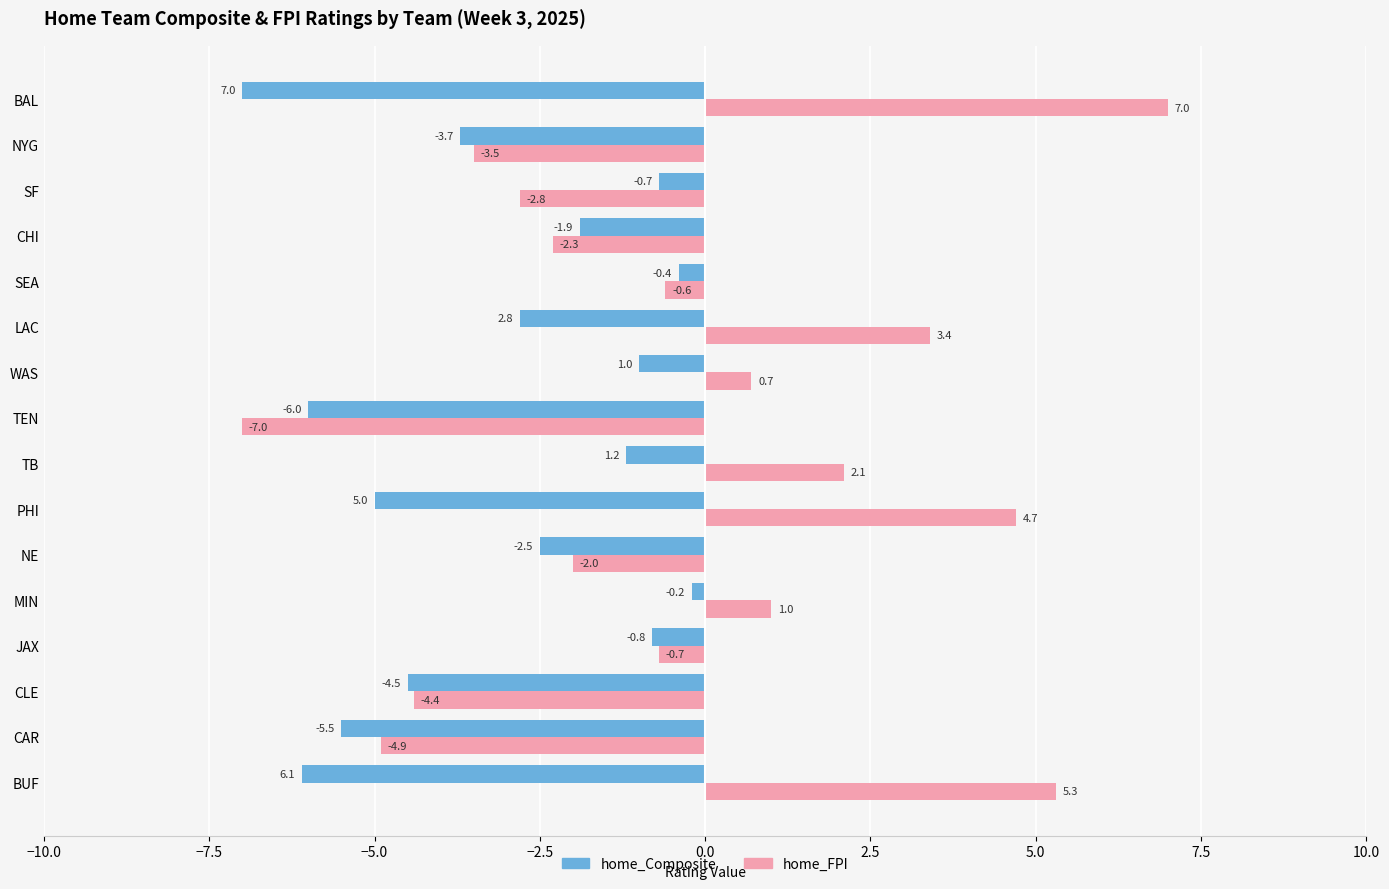

Is it true that home_Composite equals -6.7 at PHI?

False